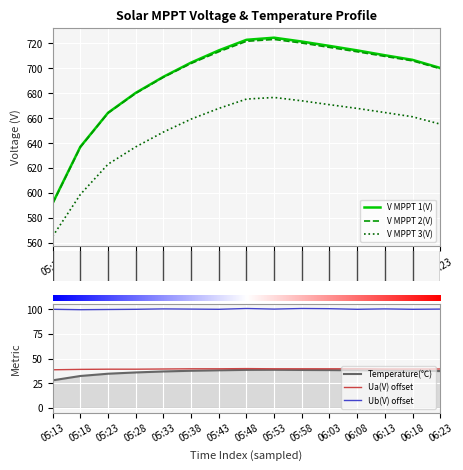

Rank the series at 05:33 from lowest to highest value.

Temperature, Ua(V), Ub(V), V MPPT 3(V), V MPPT 2(V), V MPPT 1(V)